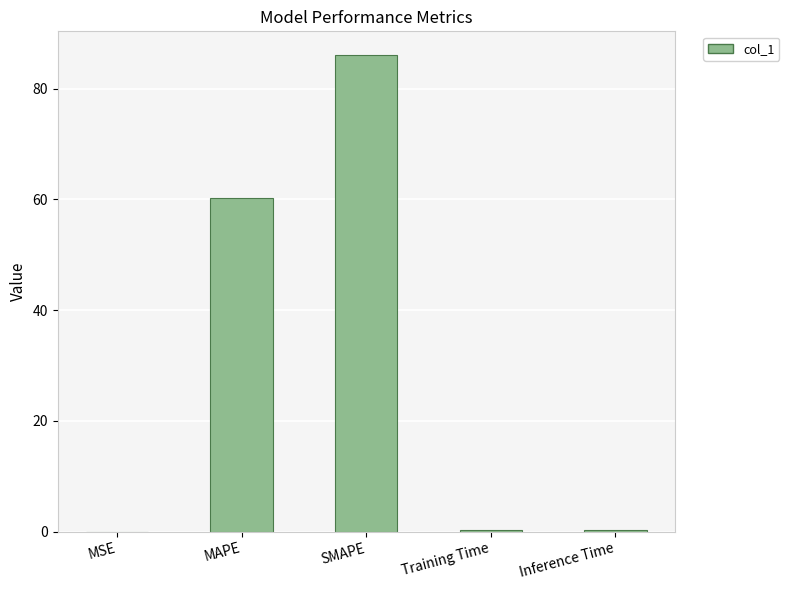

What is the maximum value shown in the chart?

86.0